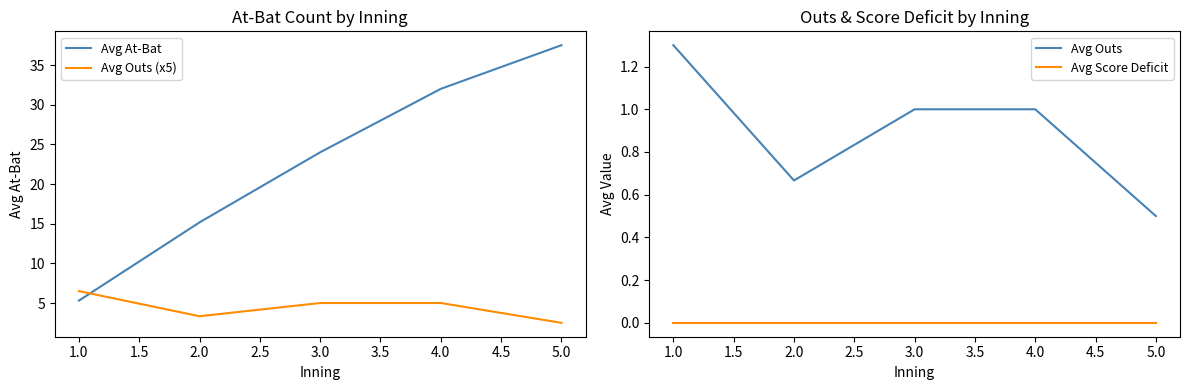

The value of Avg Outs (x5) at 4.0 is 8.9. True or false?

False